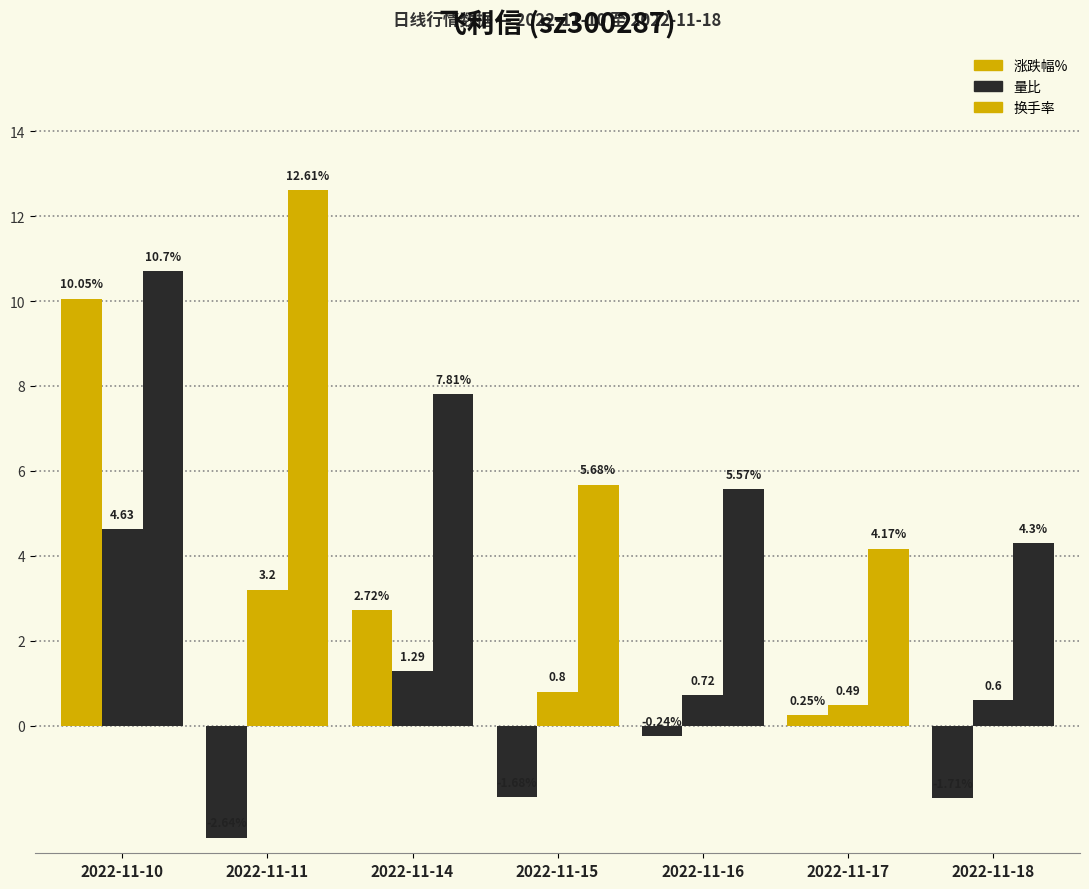

What is the average value of the 换手率 series?

7.3